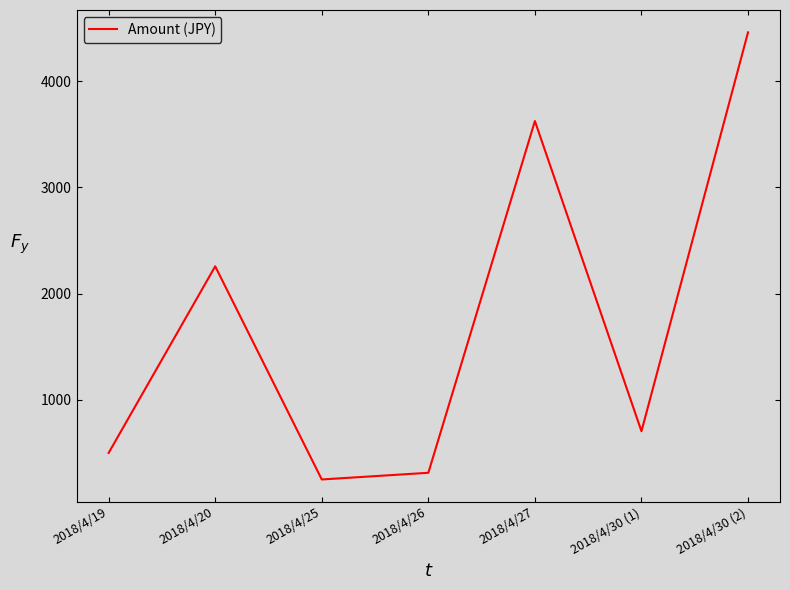

How many series are shown in this chart?

1